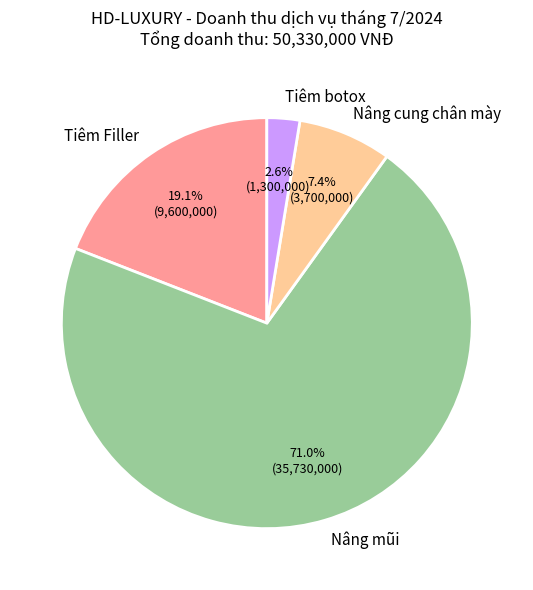

How many slices are in this pie chart?

4